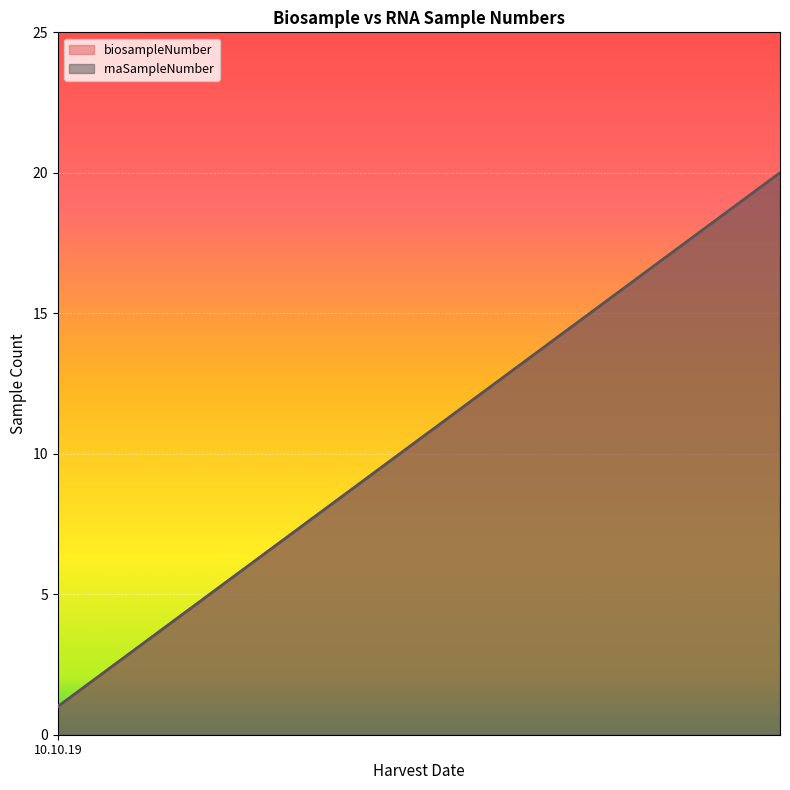

Which series has the largest total across all categories?

biosampleNumber